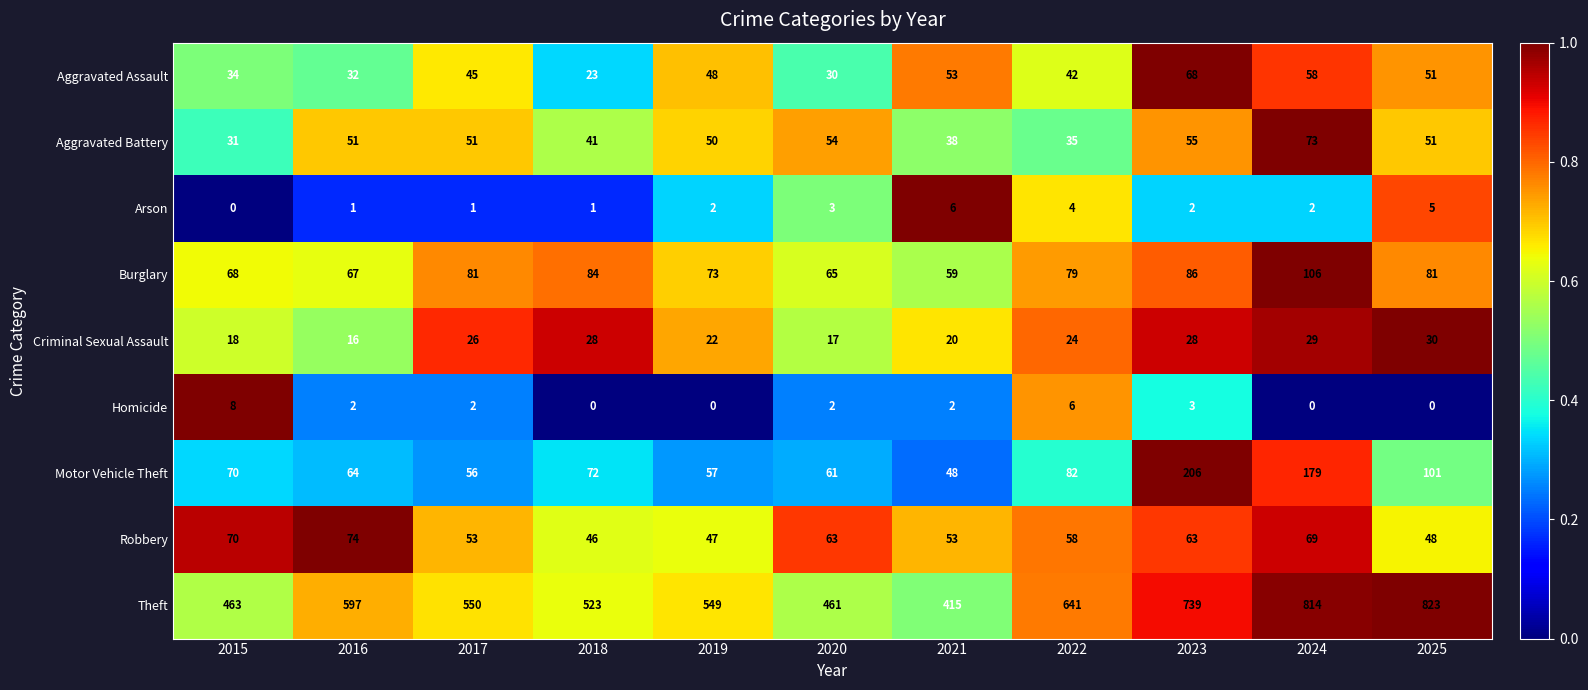

What is the difference between the maximum and minimum values in the Arson series?

6